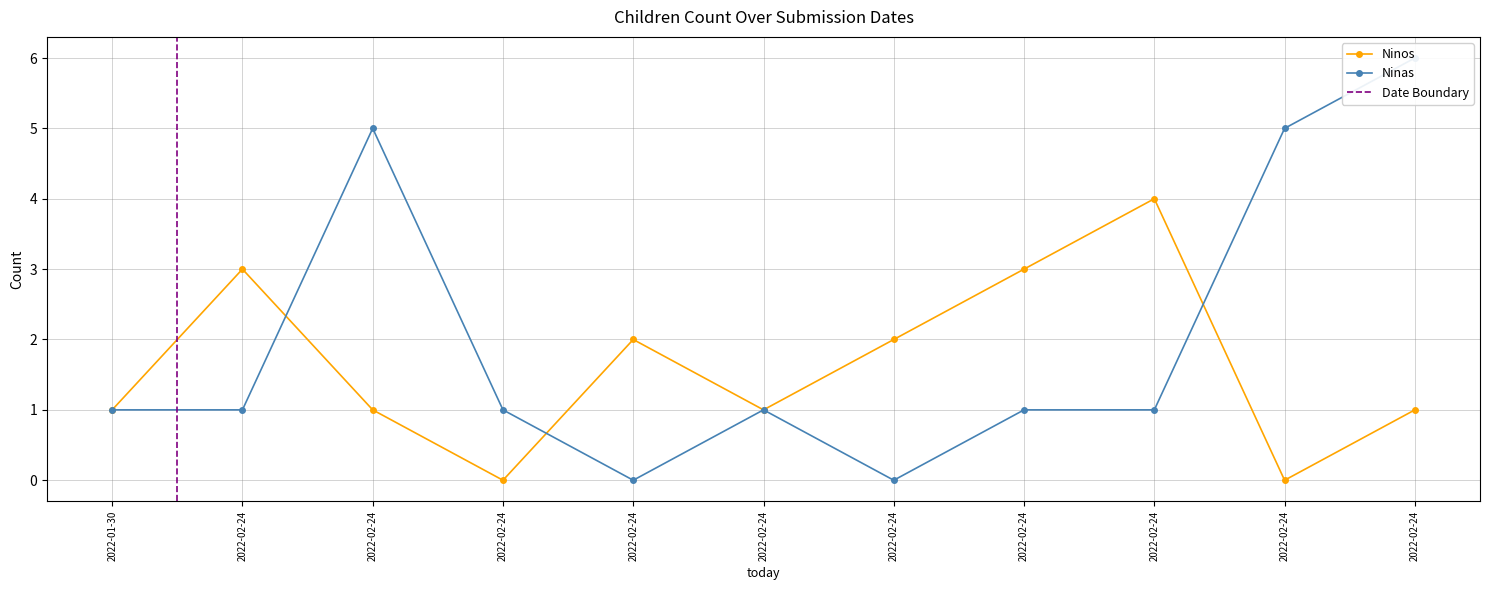

Reading left to right, what are all the values shown in this chart?

Ninos: 2022-01-30=1	2022-02-24=3	2022-02-24=1	2022-02-24=0	2022-02-24=2	2022-02-24=1	2022-02-24=2	2022-02-24=3	2022-02-24=4	2022-02-24=0	2022-02-24=1
Ninas: 2022-01-30=1	2022-02-24=1	2022-02-24=5	2022-02-24=1	2022-02-24=0	2022-02-24=1	2022-02-24=0	2022-02-24=1	2022-02-24=1	2022-02-24=5	2022-02-24=6